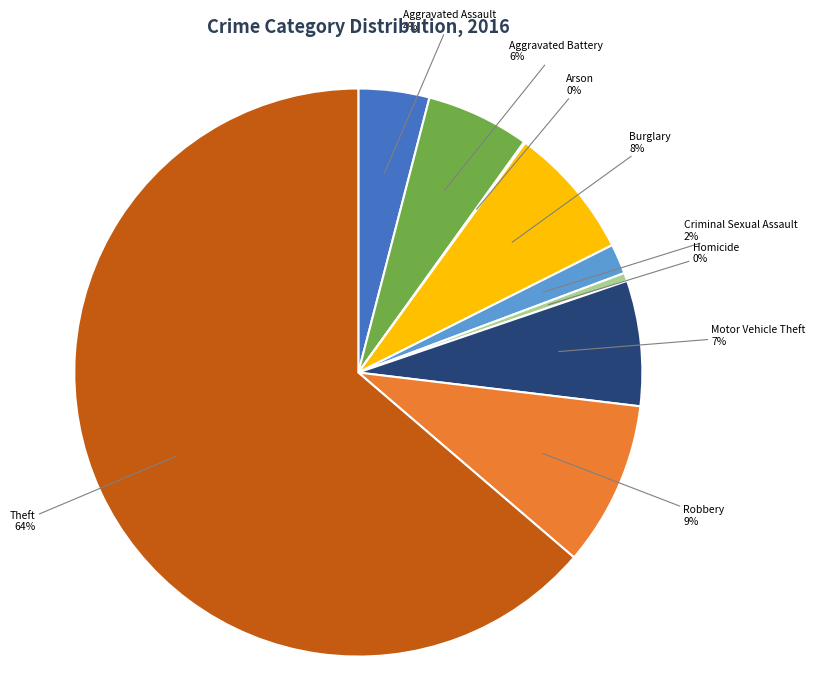

Is there any slice that represents more than half of the pie?

Yes